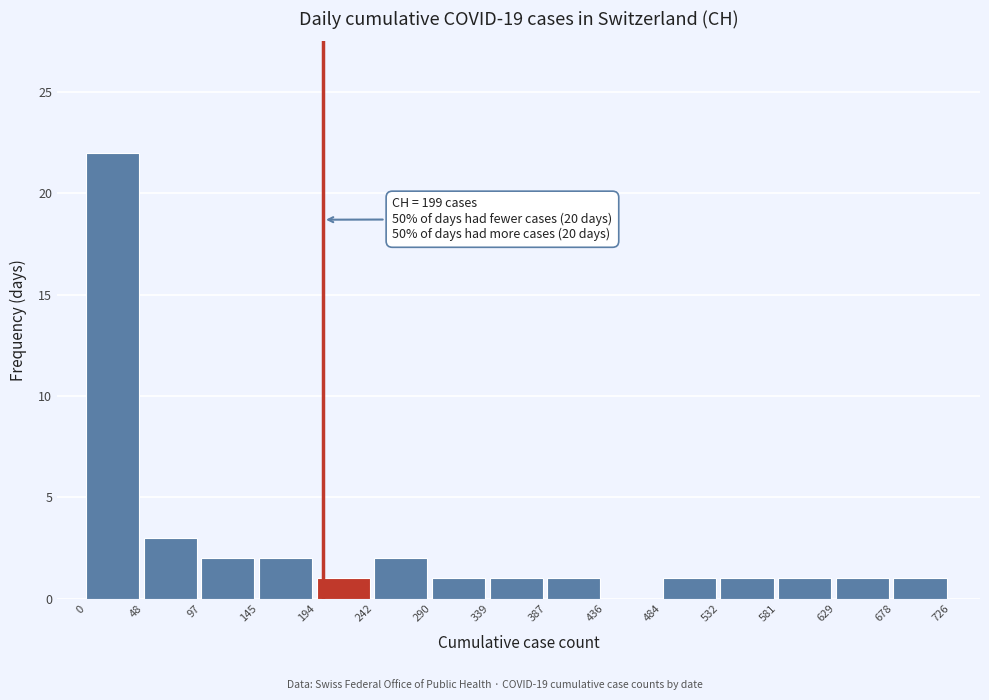

Over which range of the x-axis is the bar tallest?

0 to 48